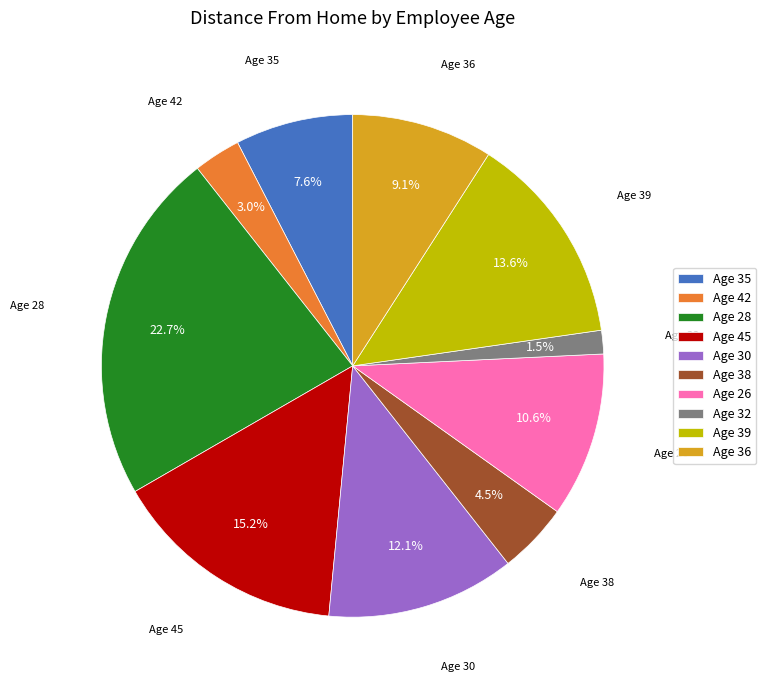

Is there any slice that represents more than half of the pie?

No